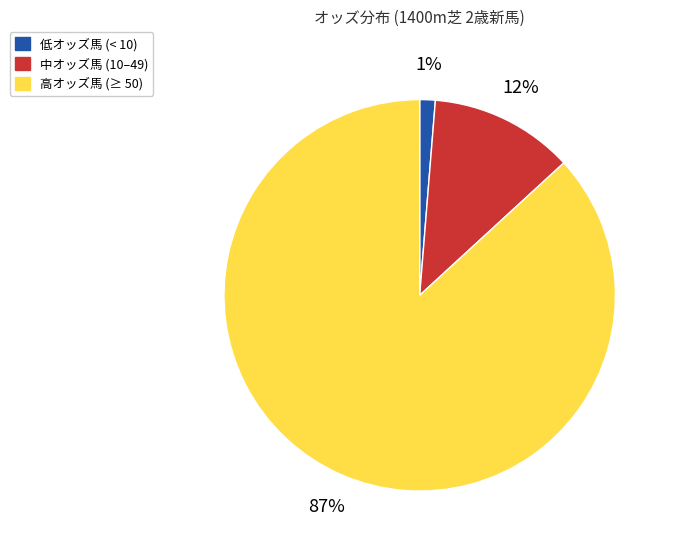

How many slices are in this pie chart?

3